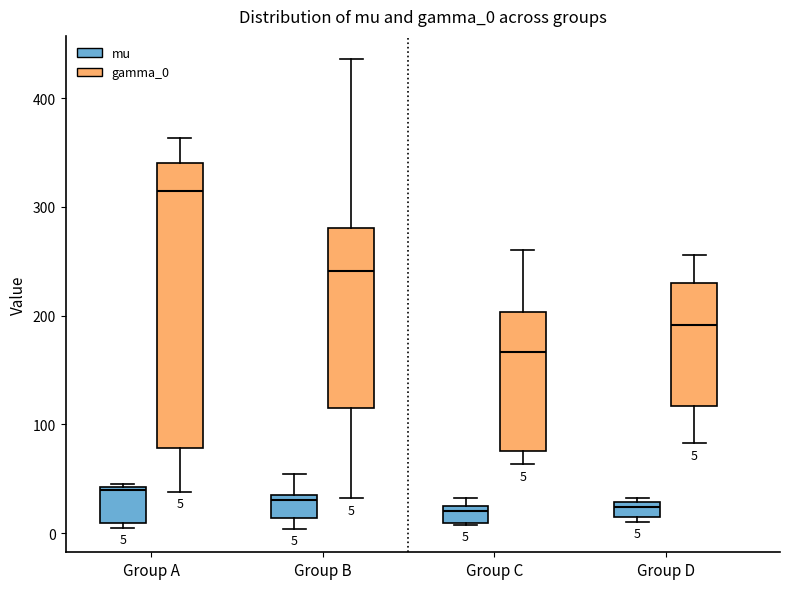

Which box's median line is the highest?

Group A (gamma_0)